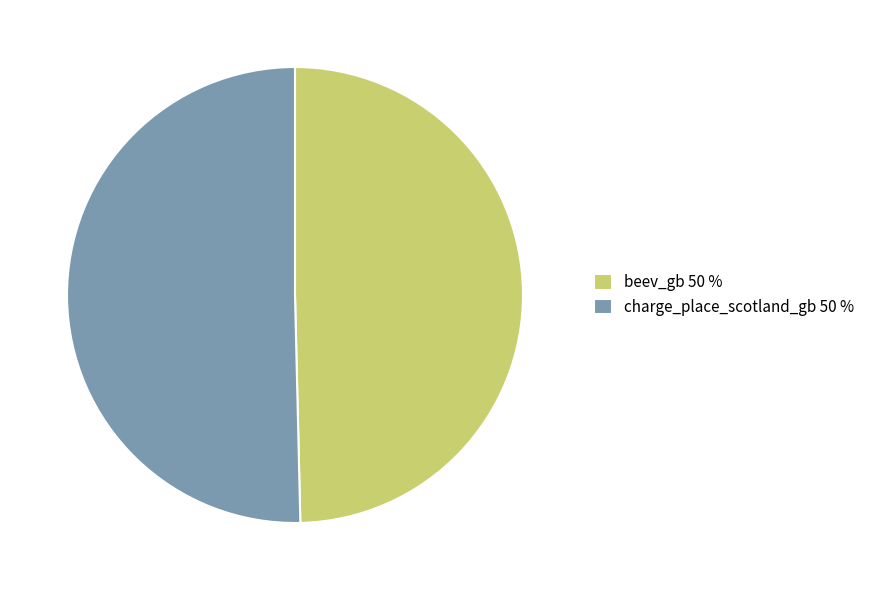

Which category has the smallest portion of the pie?

beev_gb